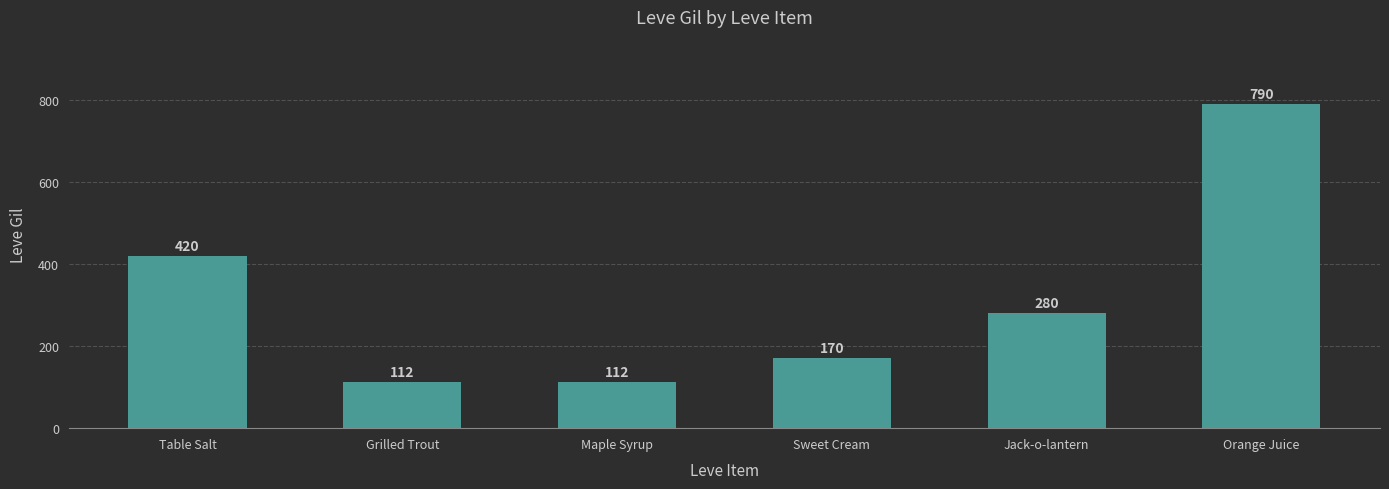

The chart shows a value of 112 at Maple Syrup. True or false?

True